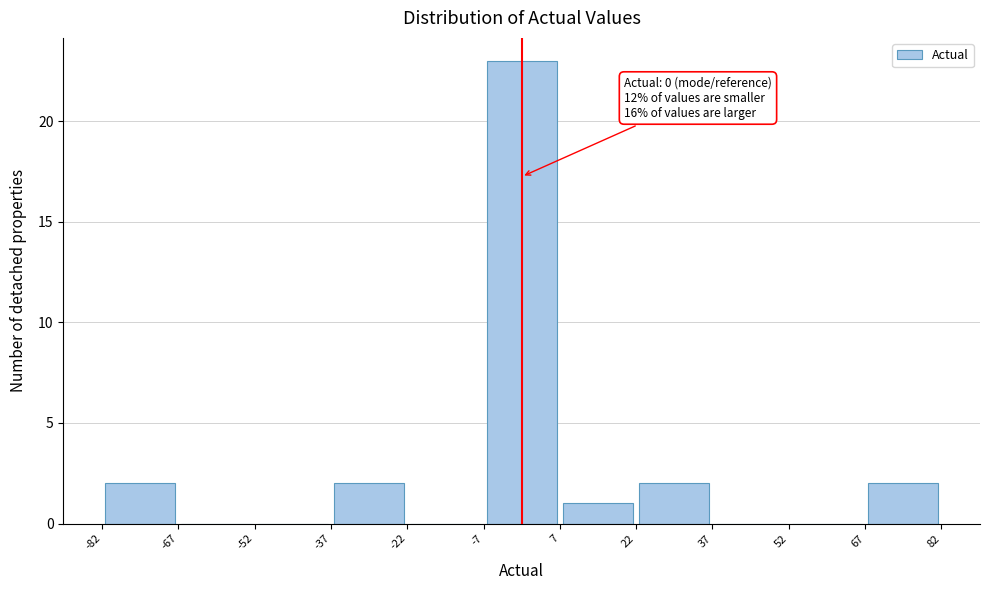

Over which range of the x-axis is the bar tallest?

-7 to 7